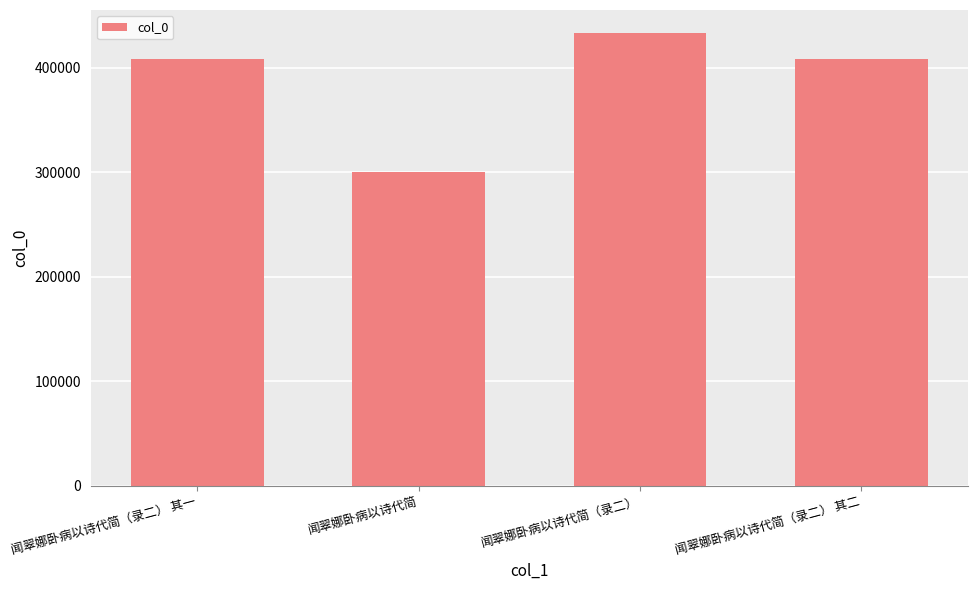

The chart shows a value of 273265 at 闻翠娜卧病以诗代简（录二） 其二. True or false?

False